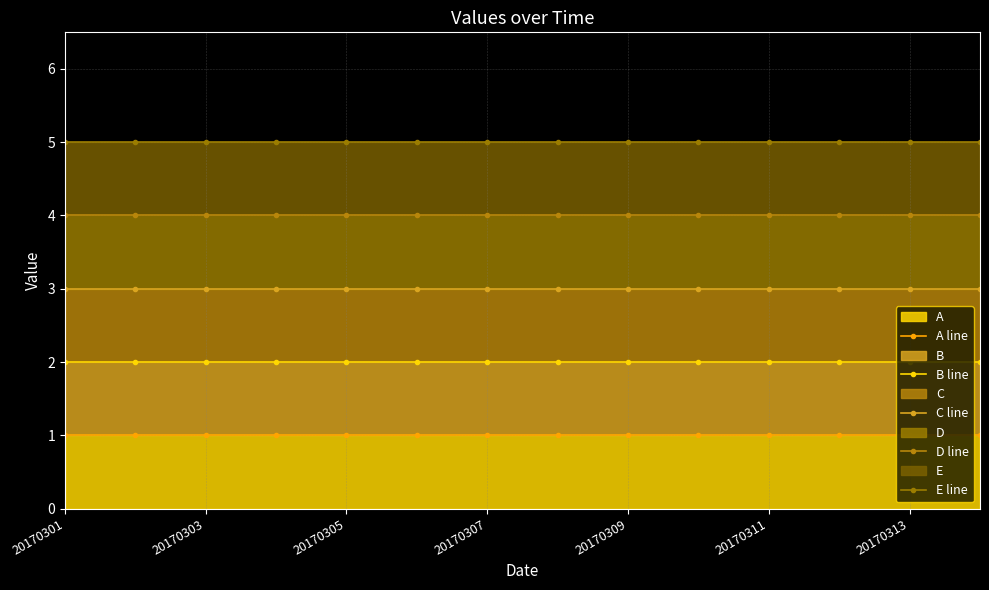

Where is C line nearest to the value 3?

20170301